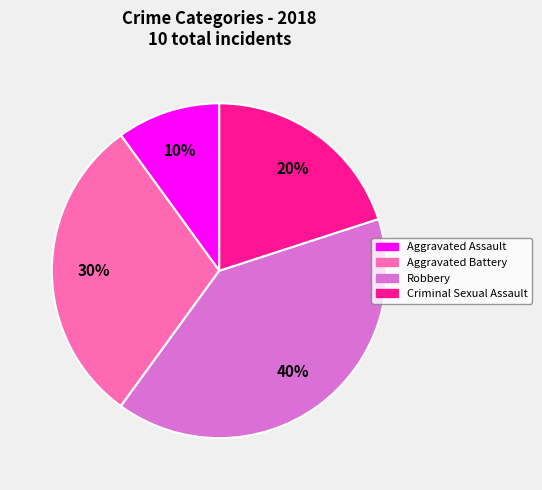

True or false: Robbery accounts for 27% of the total.

False